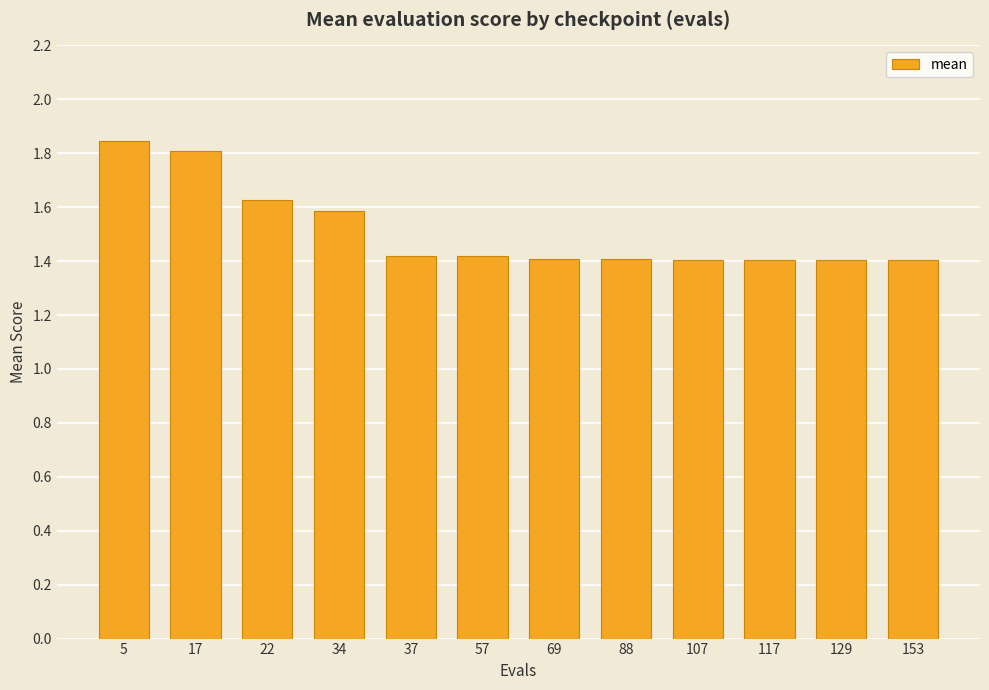

Which category has the highest value across all series?

5